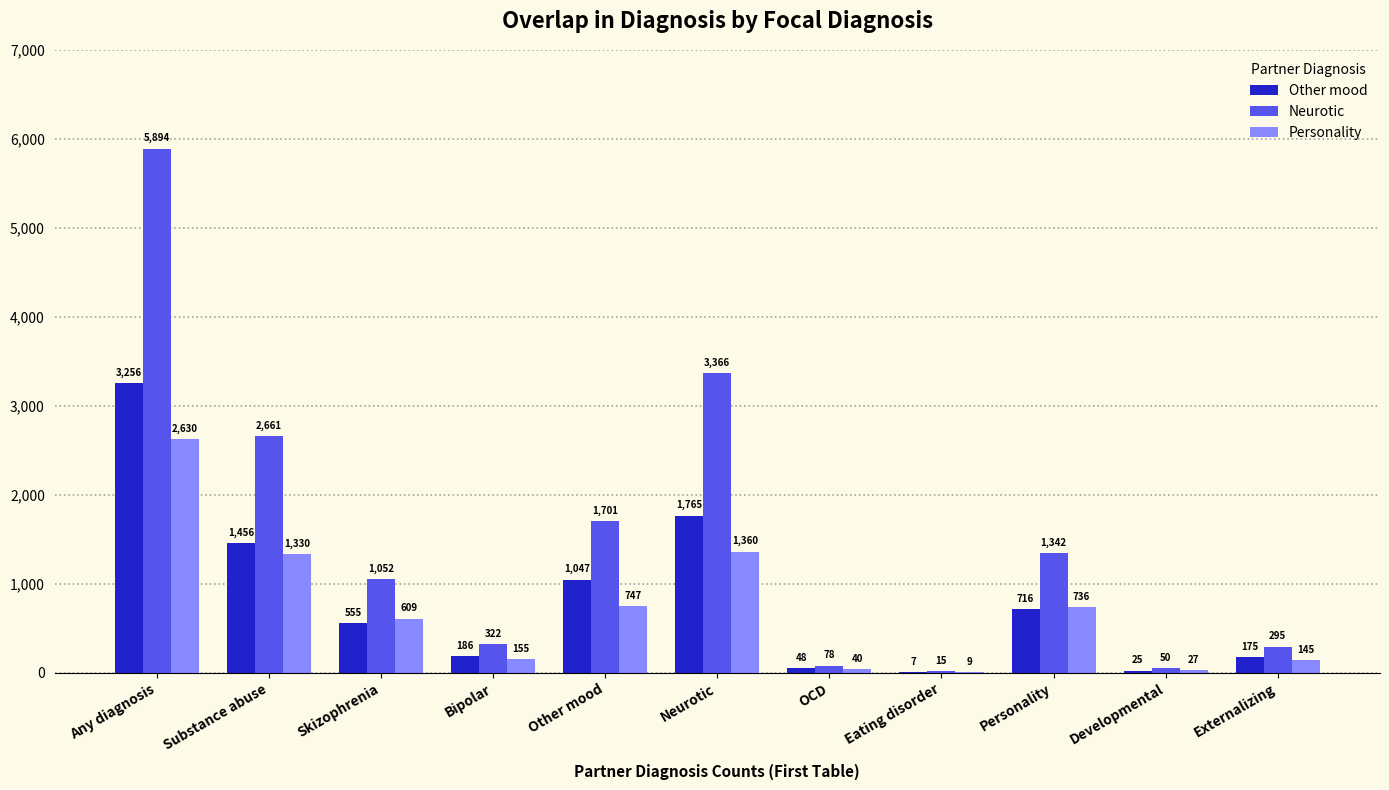

What is the total value across all series at Neurotic?

6491